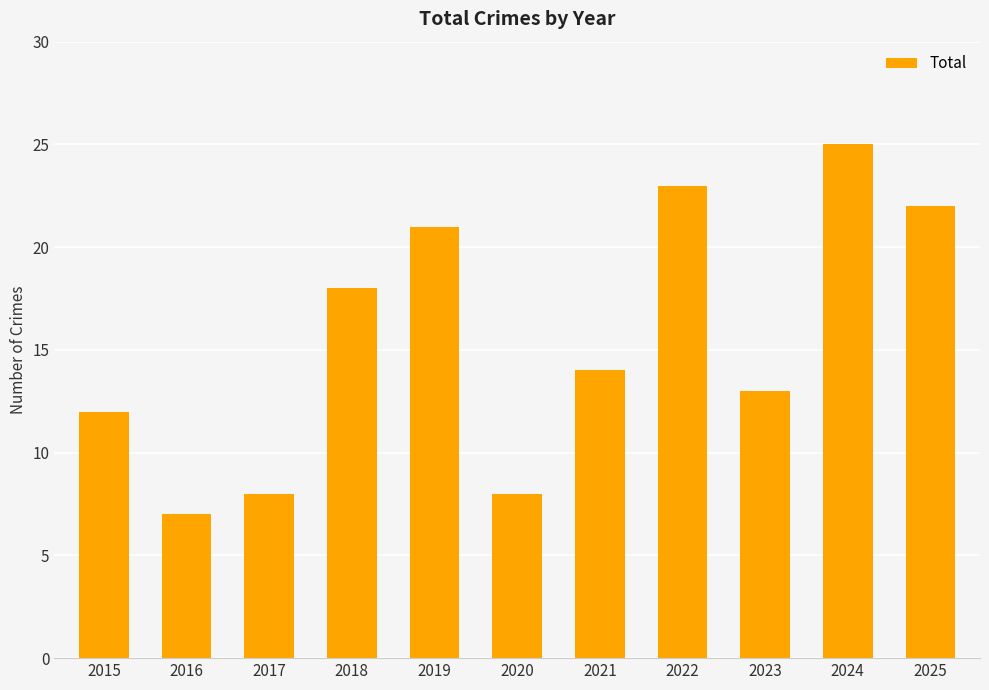

What is the value of the 3rd bar from the left?

8